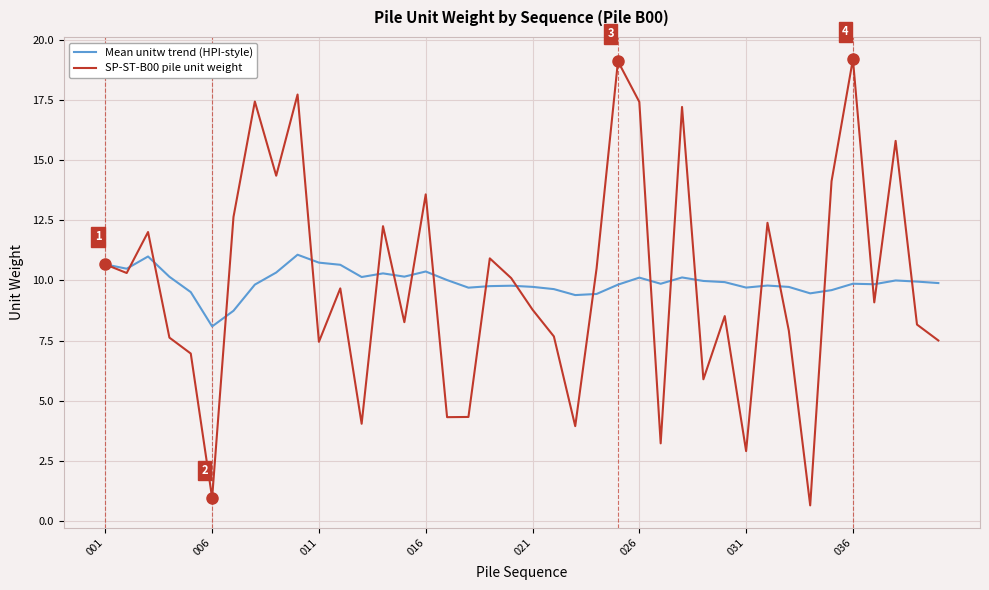

What is the maximum value for SP-ST-B00 pile unit weight?

19.2